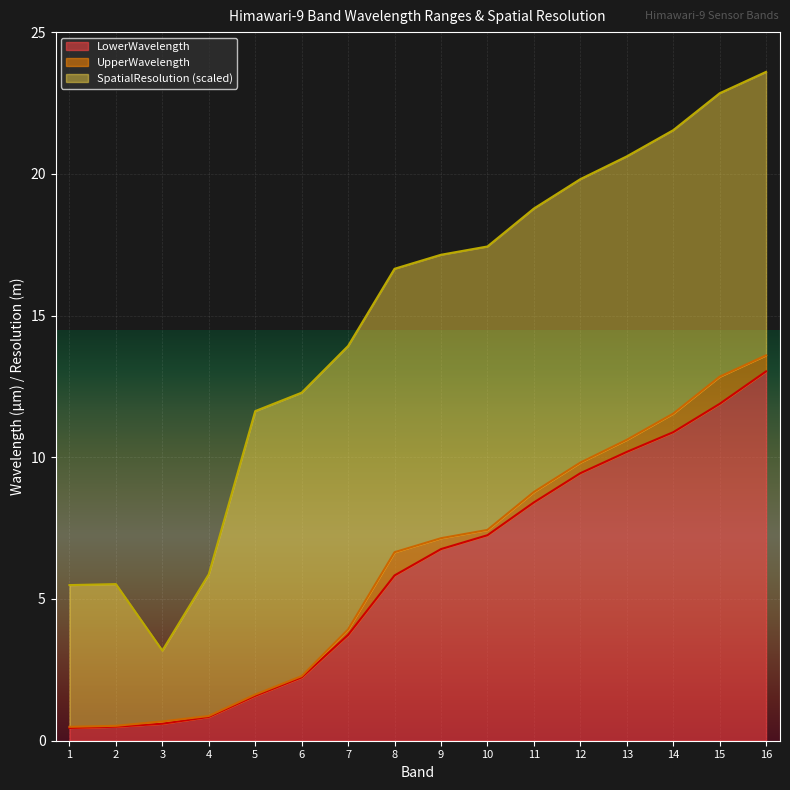

What are all the series names shown in the legend?

LowerWavelength, UpperWavelength, SpatialResolution (scaled)